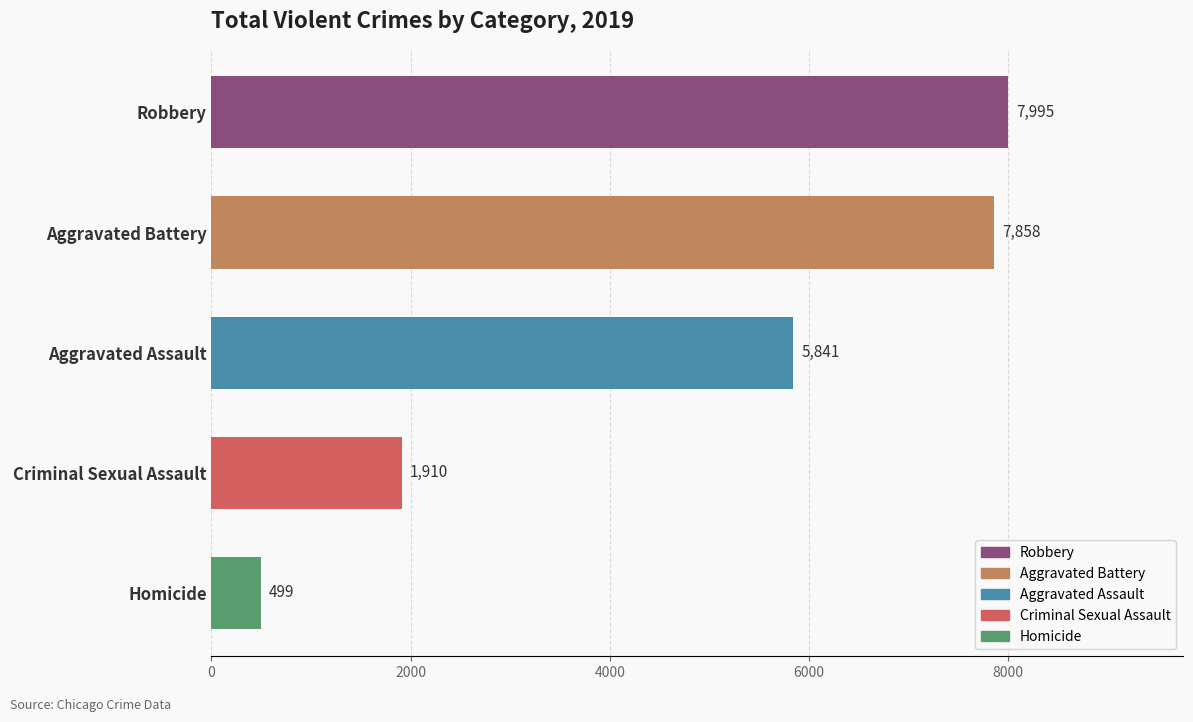

What is the change in value from Aggravated Assault to Homicide?

-5342